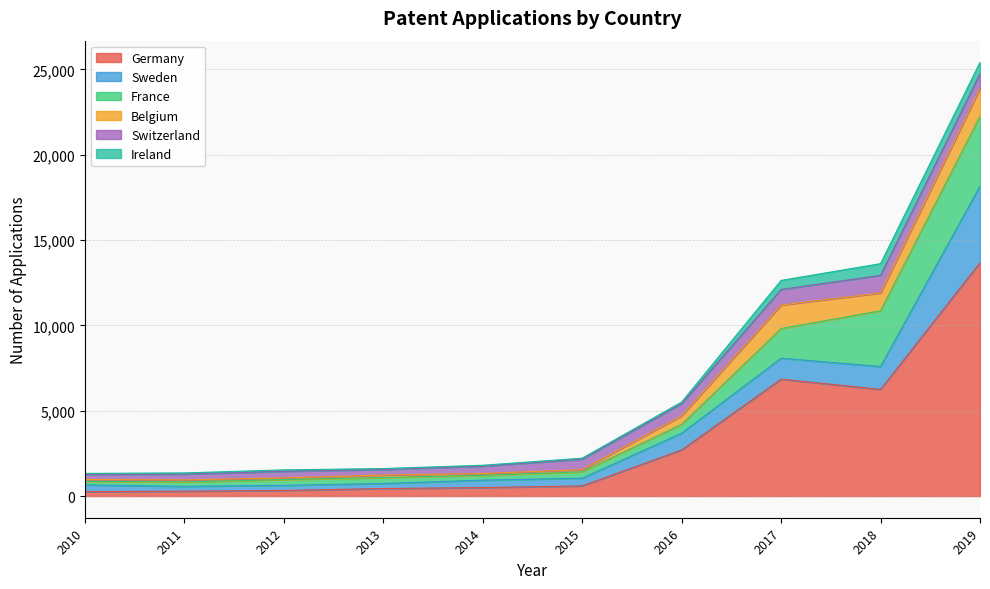

After their last crossing, which series has the higher values: Sweden or Switzerland?

Sweden